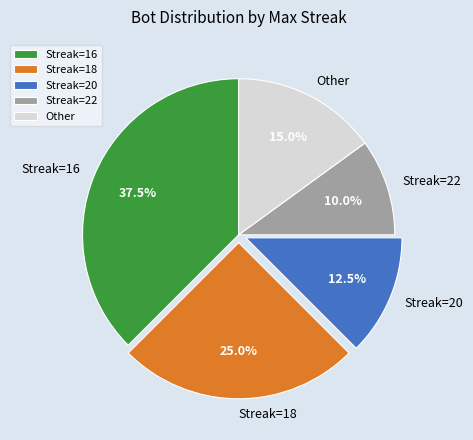

Which slice is the smallest?

Streak=22